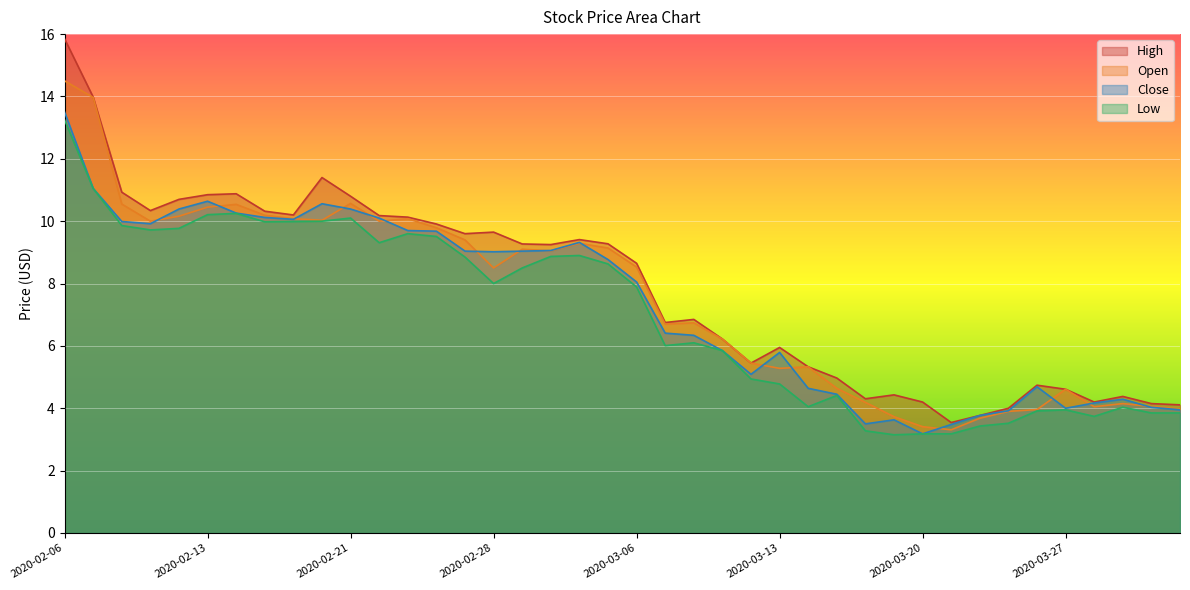

How many data points in Low are above 8?

19